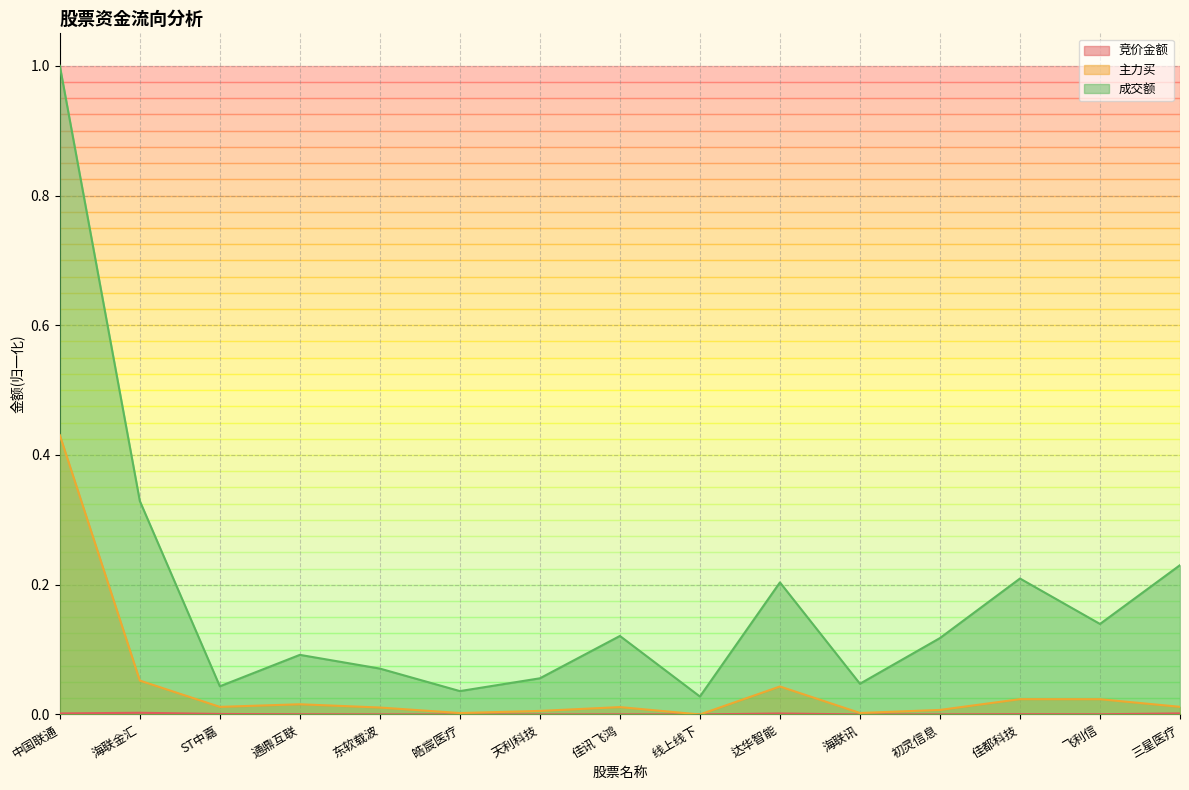

Reading left to right, transcribe all the data shown in this chart.

竞价金额: 中国联通=0.0	海联金汇=0.0	ST中嘉=0.0	通鼎互联=0.0	东软载波=0.0	皓宸医疗=0.0	天利科技=0.0	佳讯飞鸿=0.0	线上线下=0.0	达华智能=0.0	海联讯=0.0	初灵信息=0.0	佳都科技=0.0	飞利信=0.0	三星医疗=0.0
主力买: 中国联通=0.4	海联金汇=0.1	ST中嘉=0.0	通鼎互联=0.0	东软载波=0.0	皓宸医疗=0.0	天利科技=0.0	佳讯飞鸿=0.0	线上线下=0.0	达华智能=0.0	海联讯=0.0	初灵信息=0.0	佳都科技=0.0	飞利信=0.0	三星医疗=0.0
成交额: 中国联通=1.0	海联金汇=0.3	ST中嘉=0.0	通鼎互联=0.1	东软载波=0.1	皓宸医疗=0.0	天利科技=0.1	佳讯飞鸿=0.1	线上线下=0.0	达华智能=0.2	海联讯=0.0	初灵信息=0.1	佳都科技=0.2	飞利信=0.1	三星医疗=0.2